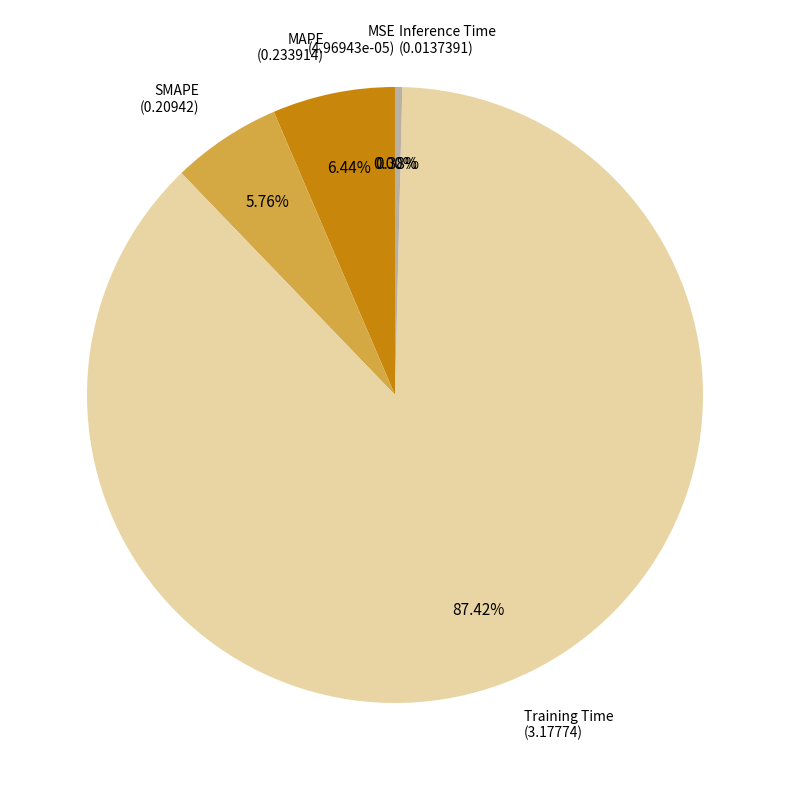

Which category has the biggest portion of the pie?

Training Time